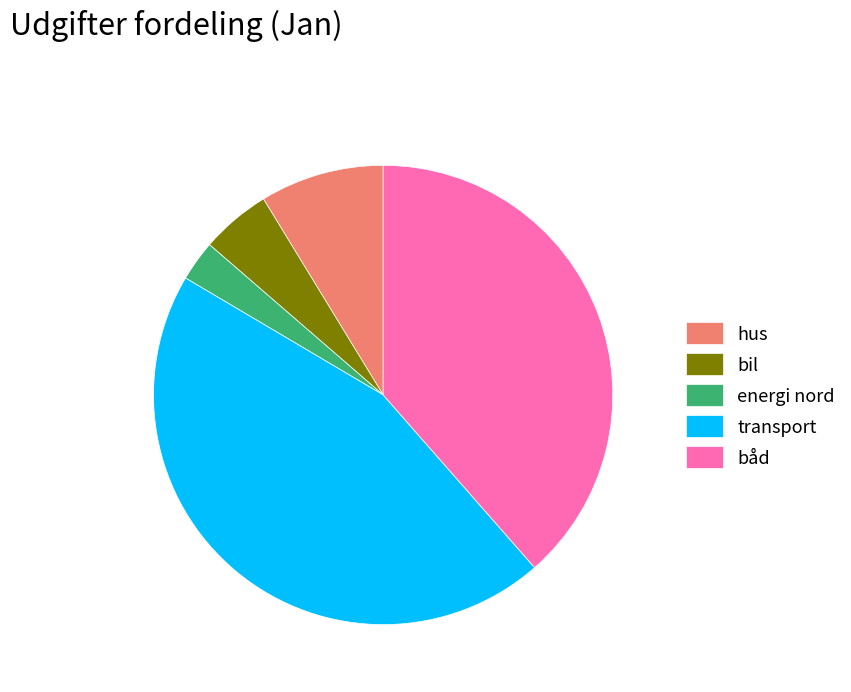

What is the largest slice in the pie chart?

transport